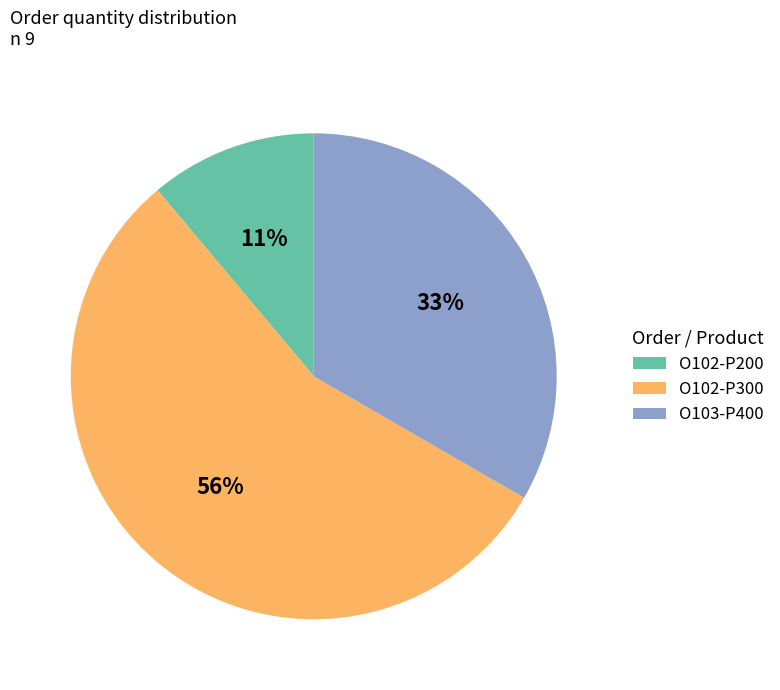

Which has a higher value, O102-P200 or O102-P300?

O102-P300